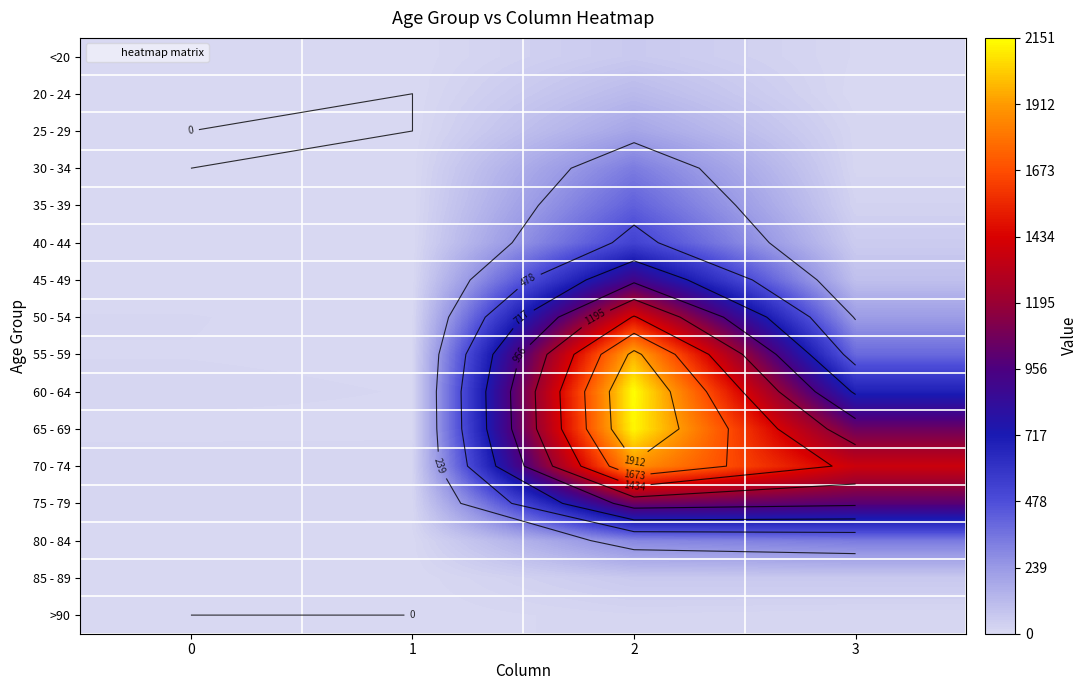

What is the difference between the second highest and second lowest values in the 65 - 69 series?

1051